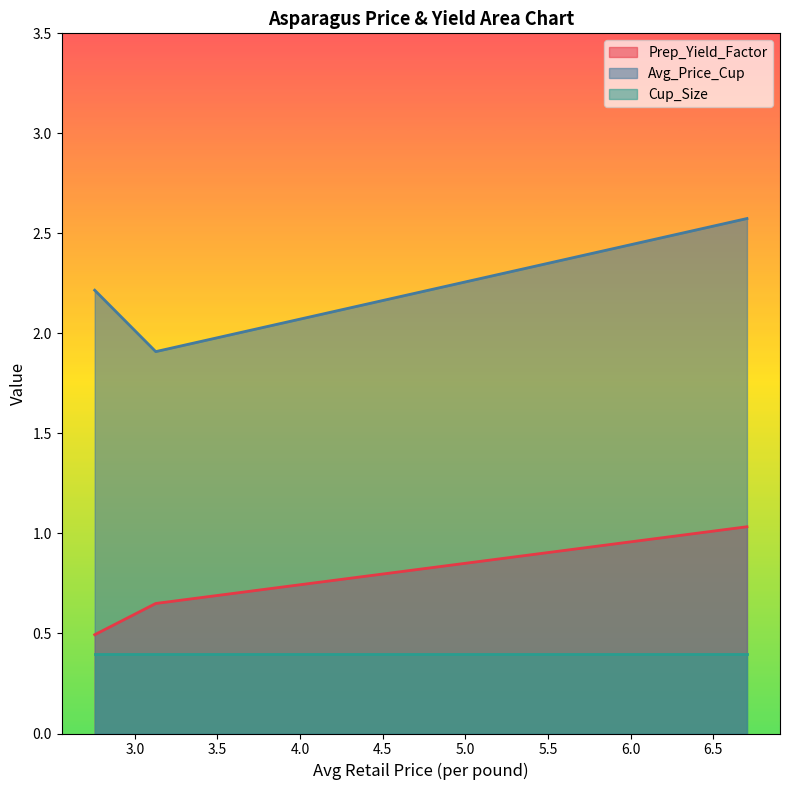

List the series in order of their peak value, highest first.

Avg_Price_Cup, Prep_Yield_Factor, Cup_Size